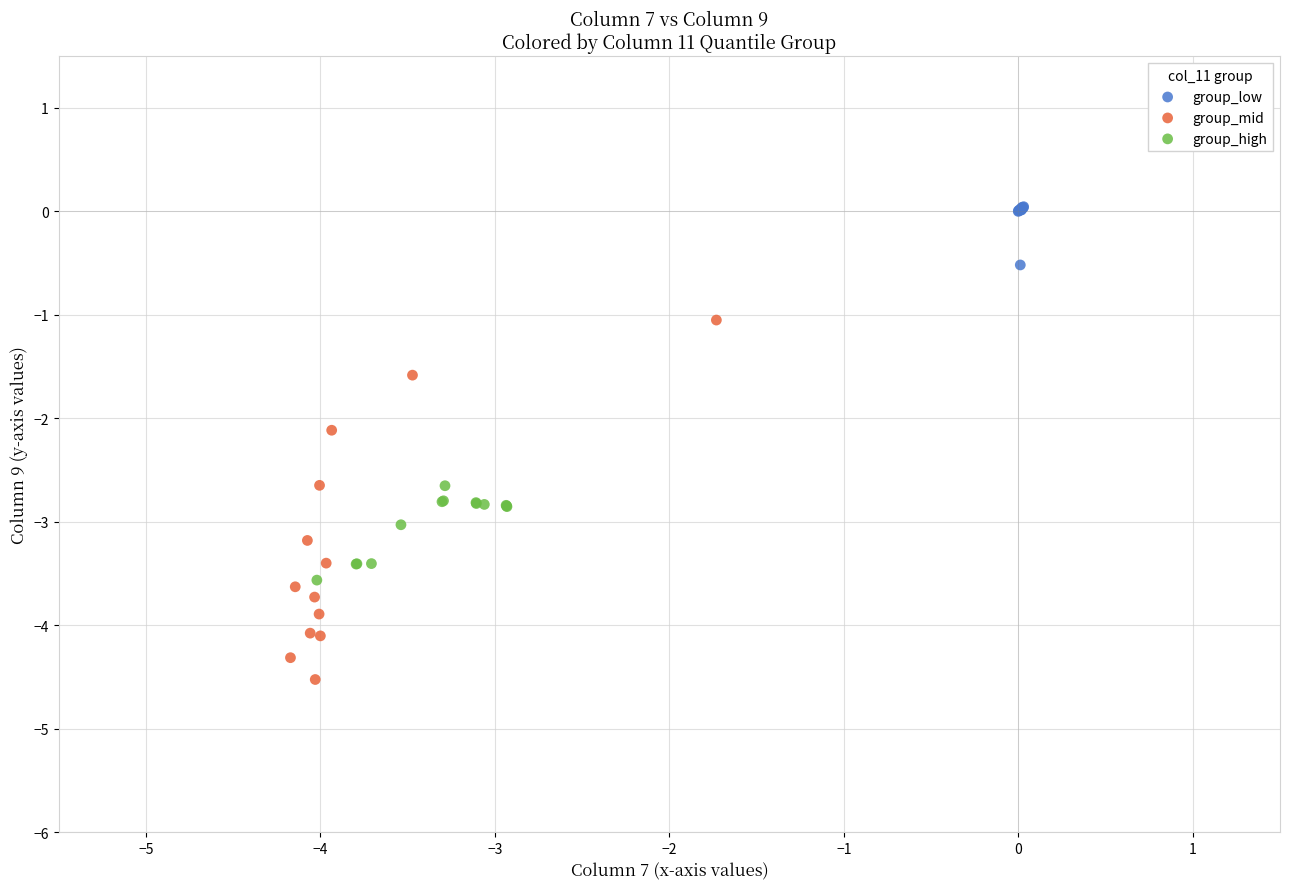

Which series contains the lowest Y value?

group_mid